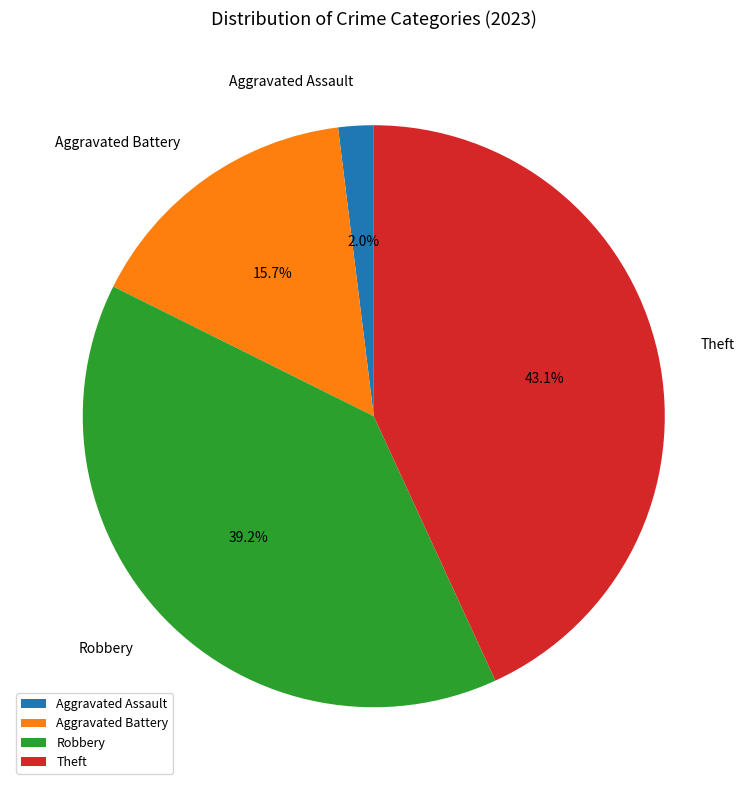

Which category has the smallest portion of the pie?

Aggravated Assault